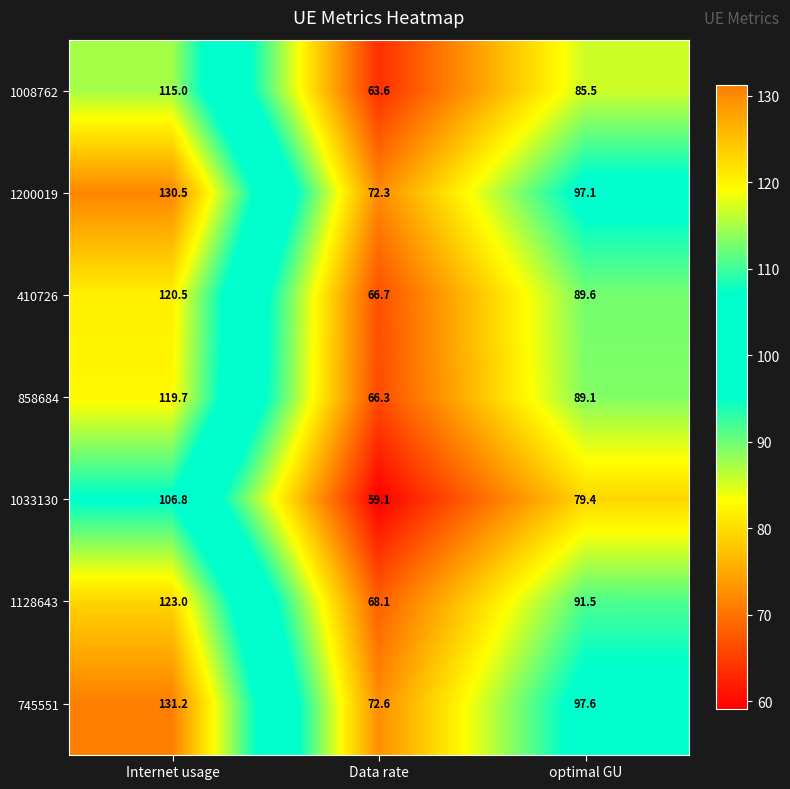

List the labels in order of 858684 value, smallest first.

Data rate, optimal GU, Internet usage